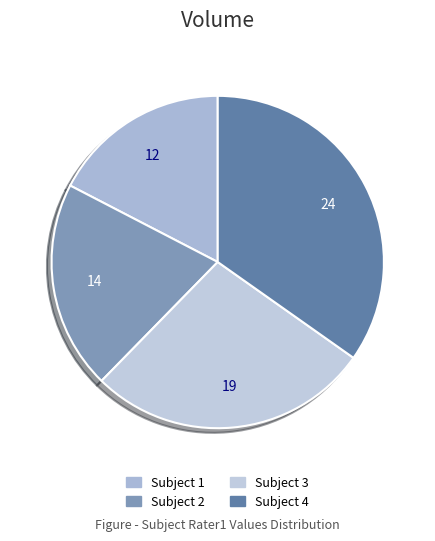

How many slices are in this pie chart?

4